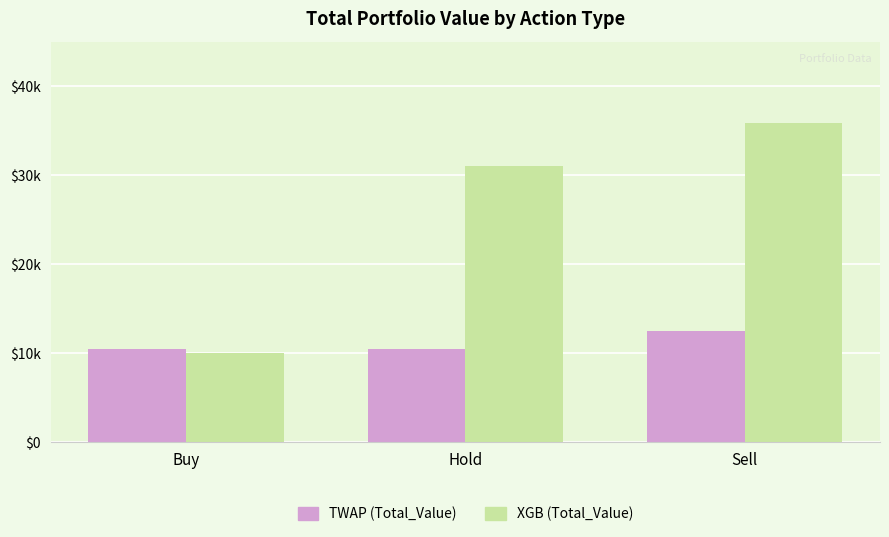

What are all the series names shown in the legend?

TWAP (Total_Value), XGB (Total_Value)